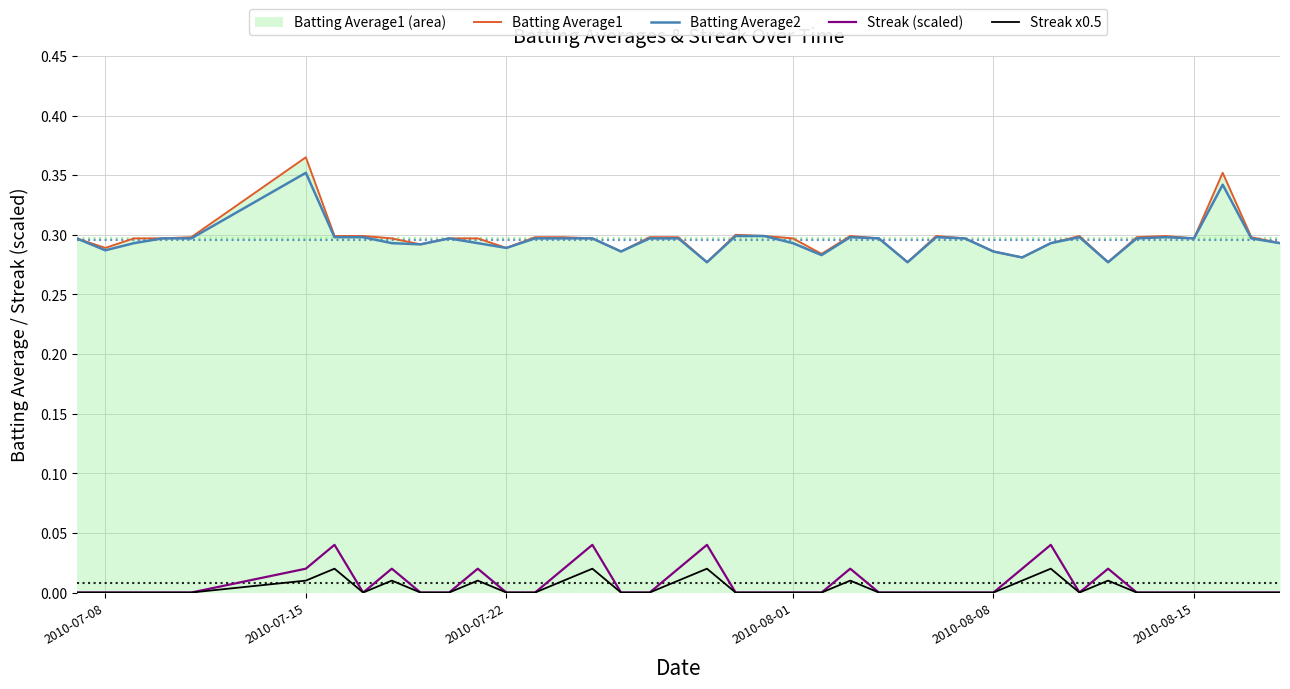

How many lines are shown in the chart?

4